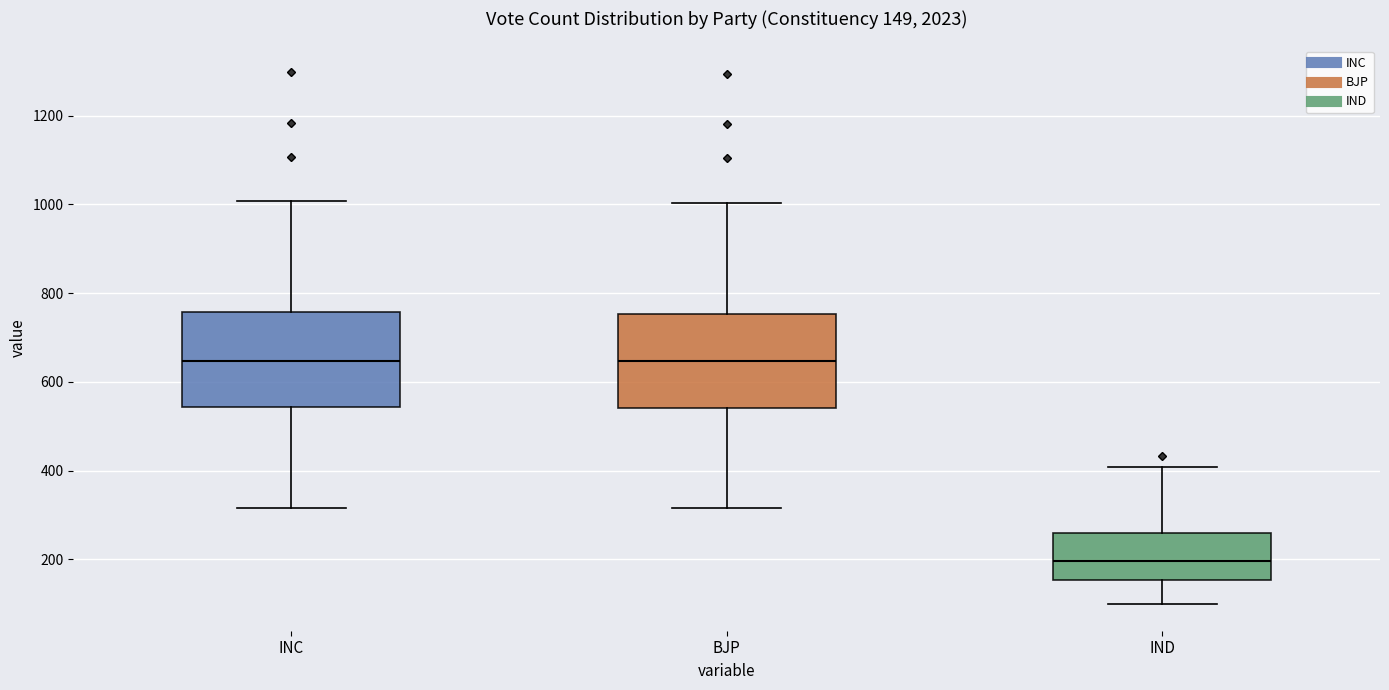

Which box has the lowest median line?

IND